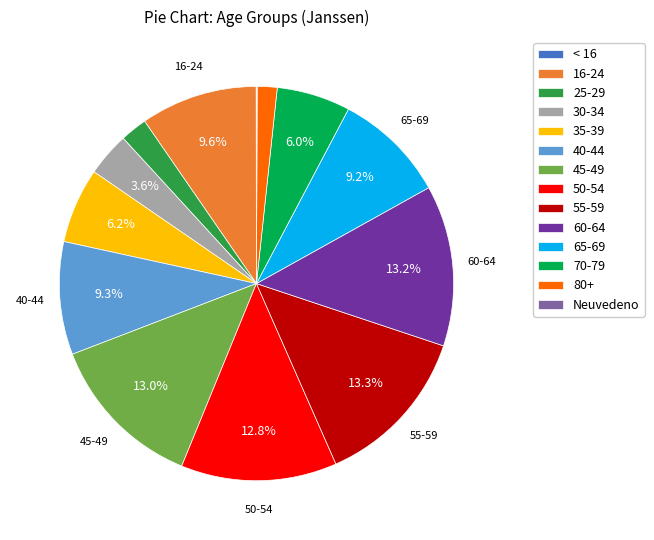

The 50-54 slice represents 19% of the pie. True or false?

False